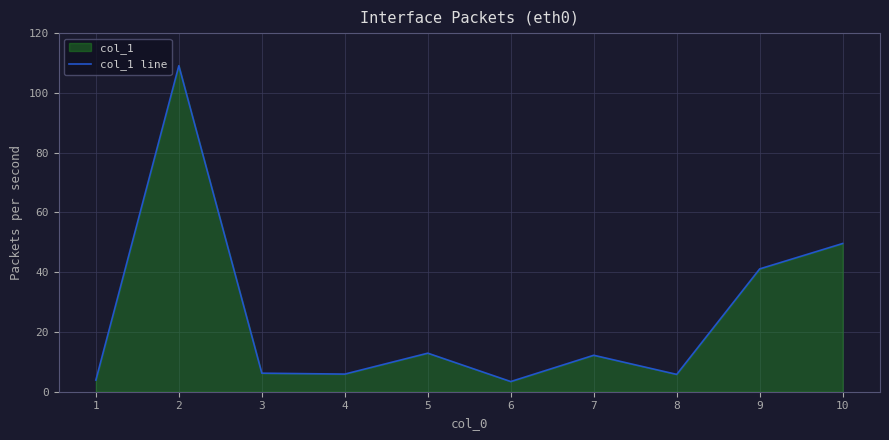

Rank the categories by value from highest to lowest.

2, 10, 9, 5, 7, 3, 4, 8, 1, 6